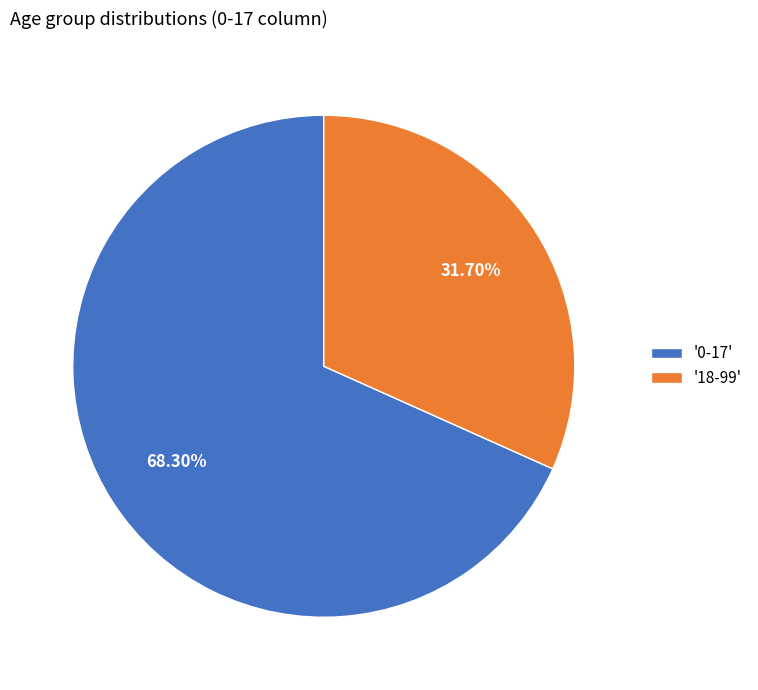

Is the sum of '18-99' and '0-17' greater than half?

Yes